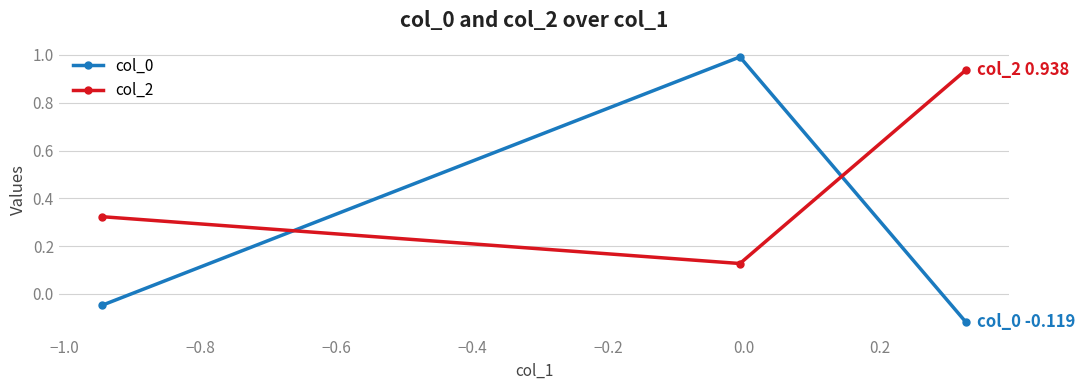

What is the difference between the maximum and second lowest values in the col_0 series?

1.0